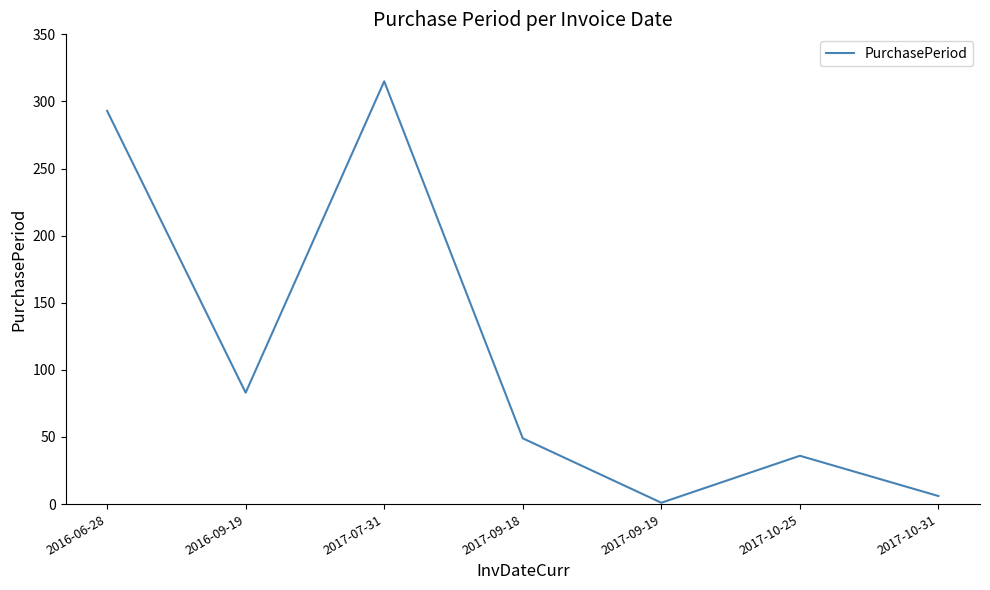

What is the smallest value displayed?

1